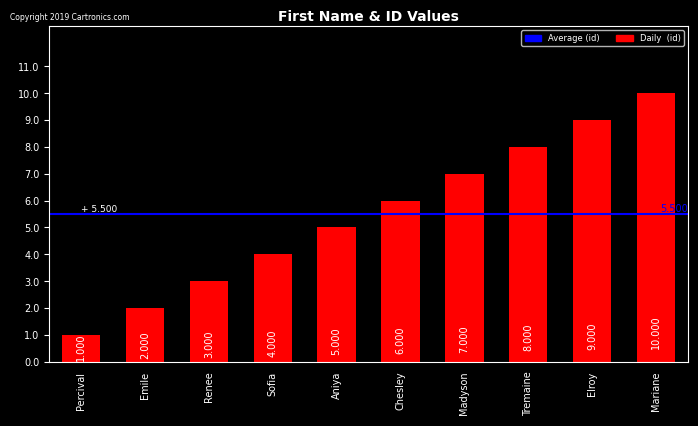

What is the difference between the second highest and minimum values?

8